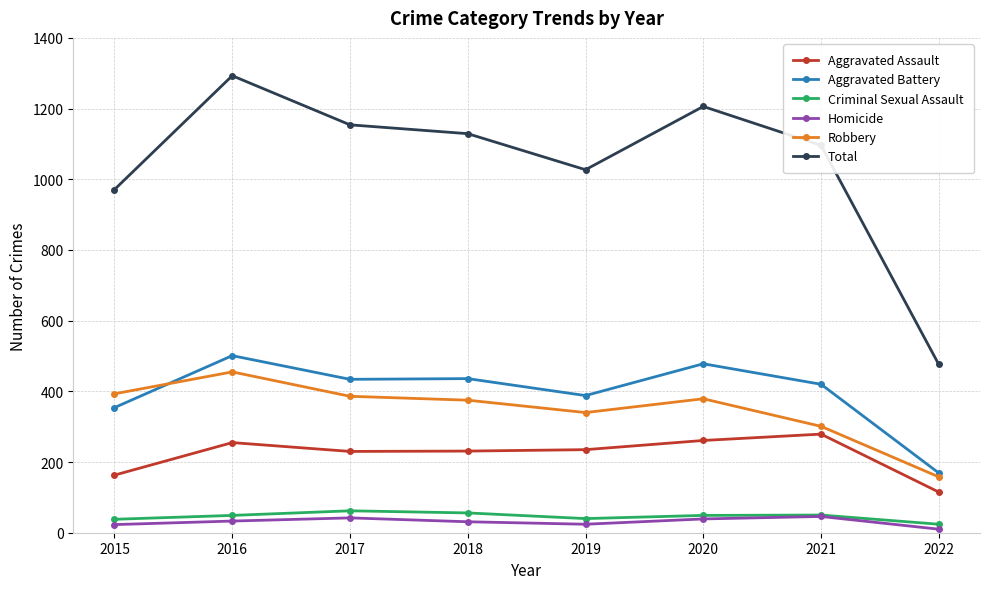

Is it true that Total equals 465 at 2021?

False